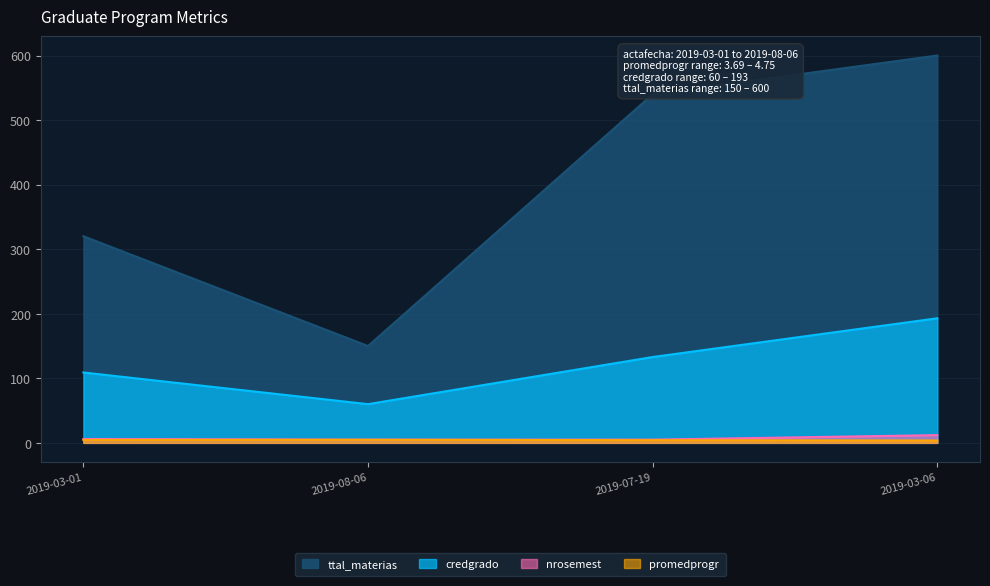

How many promedprogr values are between 4 and 5?

3